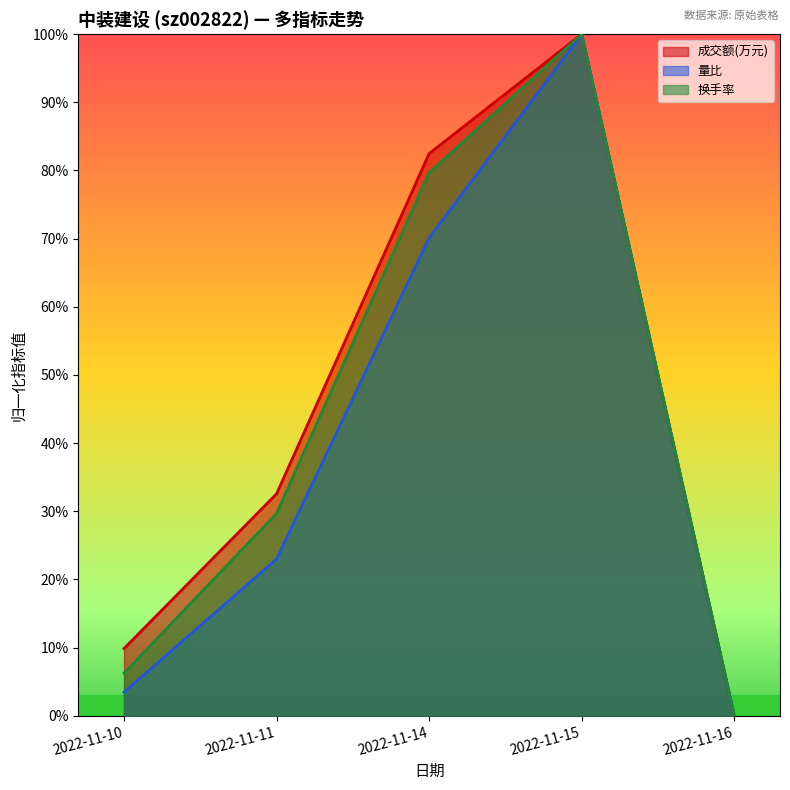

What is the spread (max minus min) of values at 2022-11-10?

0.1